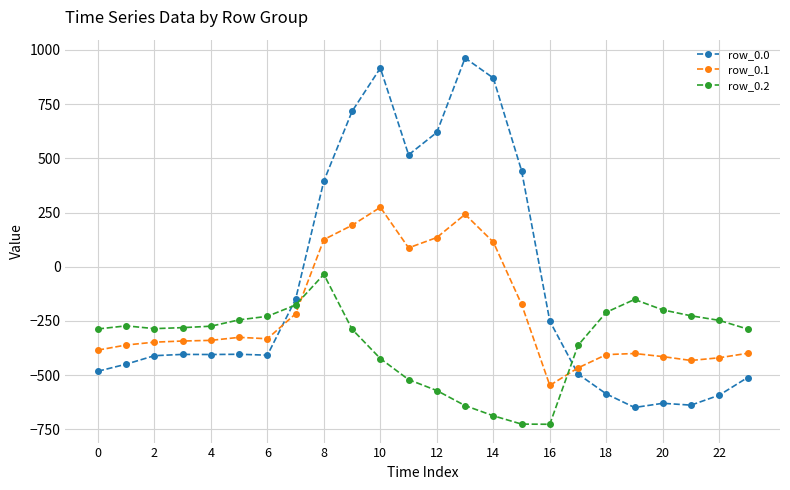

How many positive values does the row_0.0 series have?

8